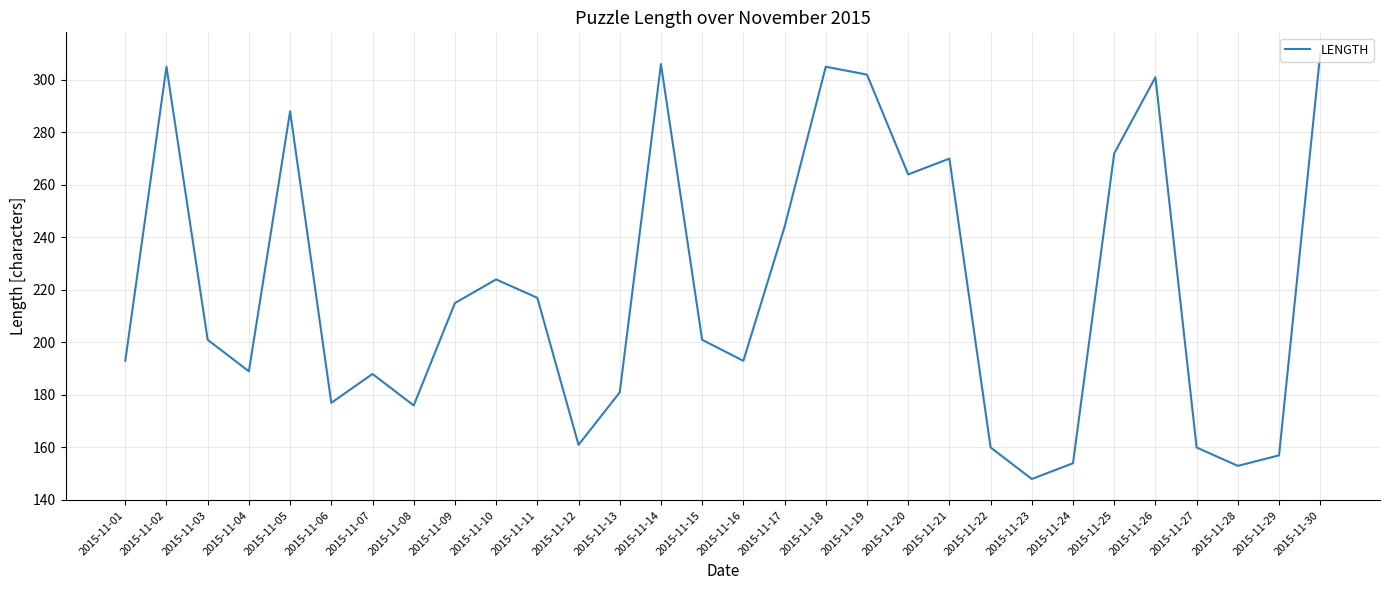

What is the smallest value displayed?

148